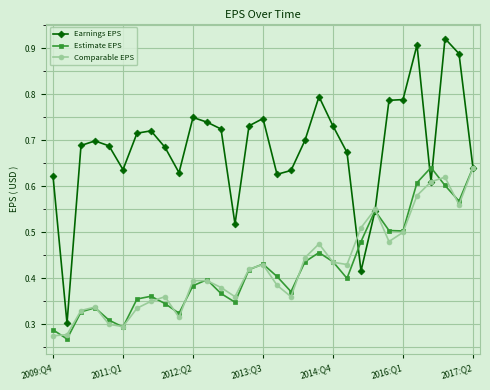

Which series has the largest total across all categories?

Earnings EPS